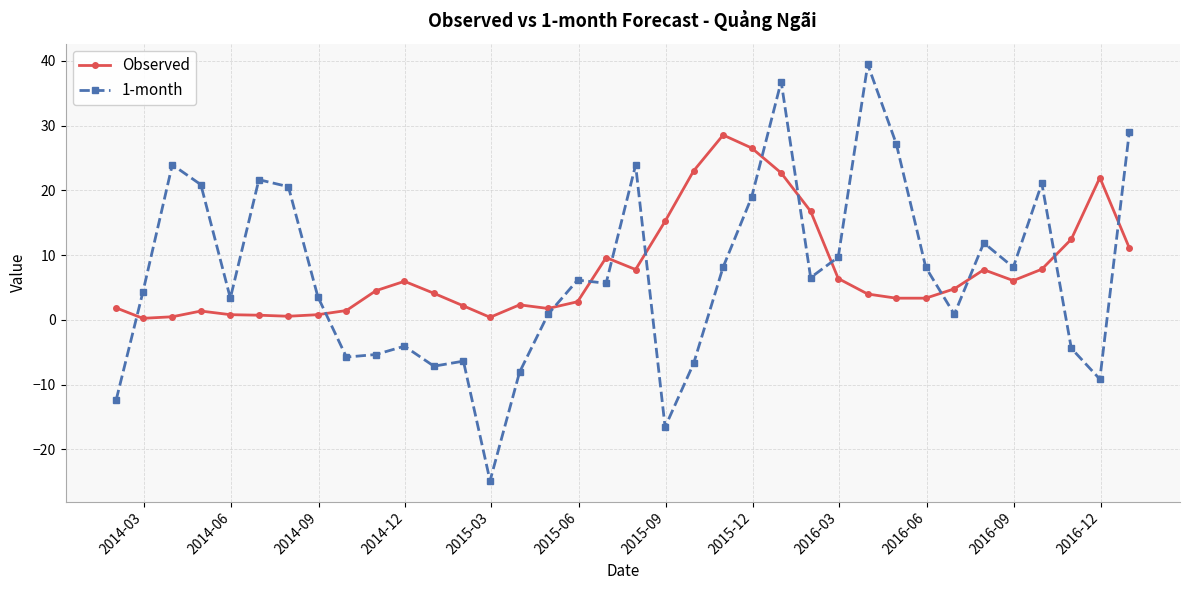

Which series ends up on top after the final intersection of 1-month and Observed?

1-month